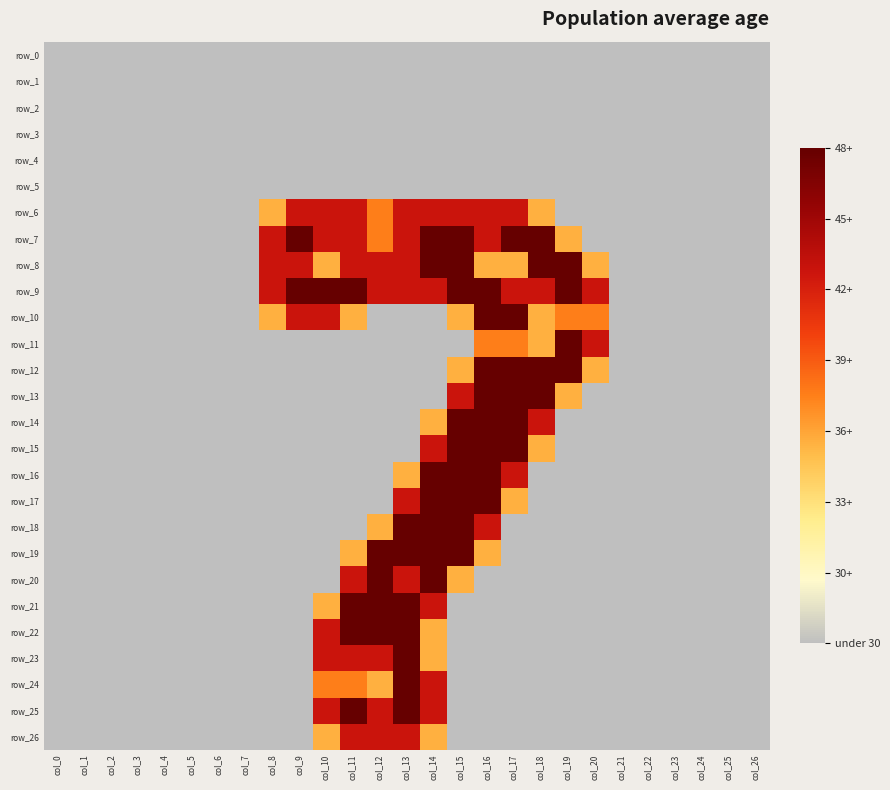

At which category is the sum across all series the highest?

col_14